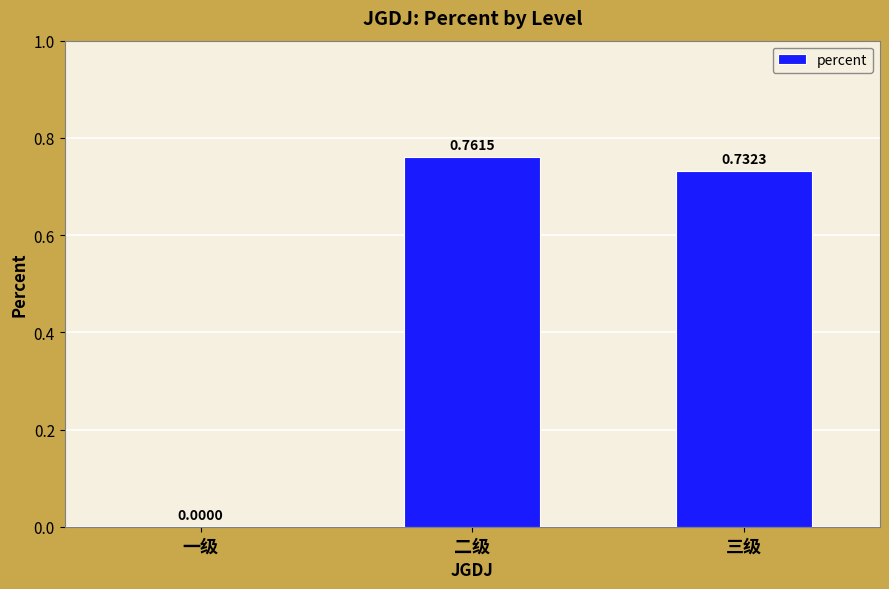

Which has a higher value, 二级 or 三级?

二级